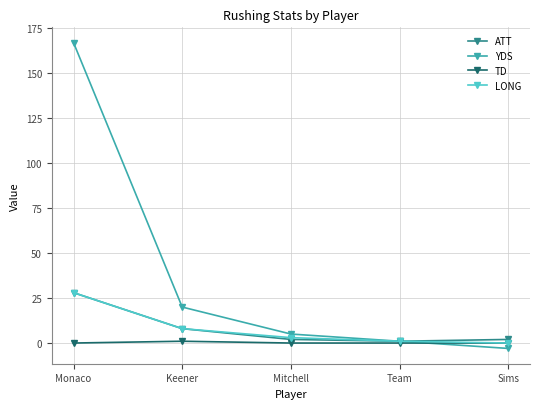

What is the sum of all ATT values?

41